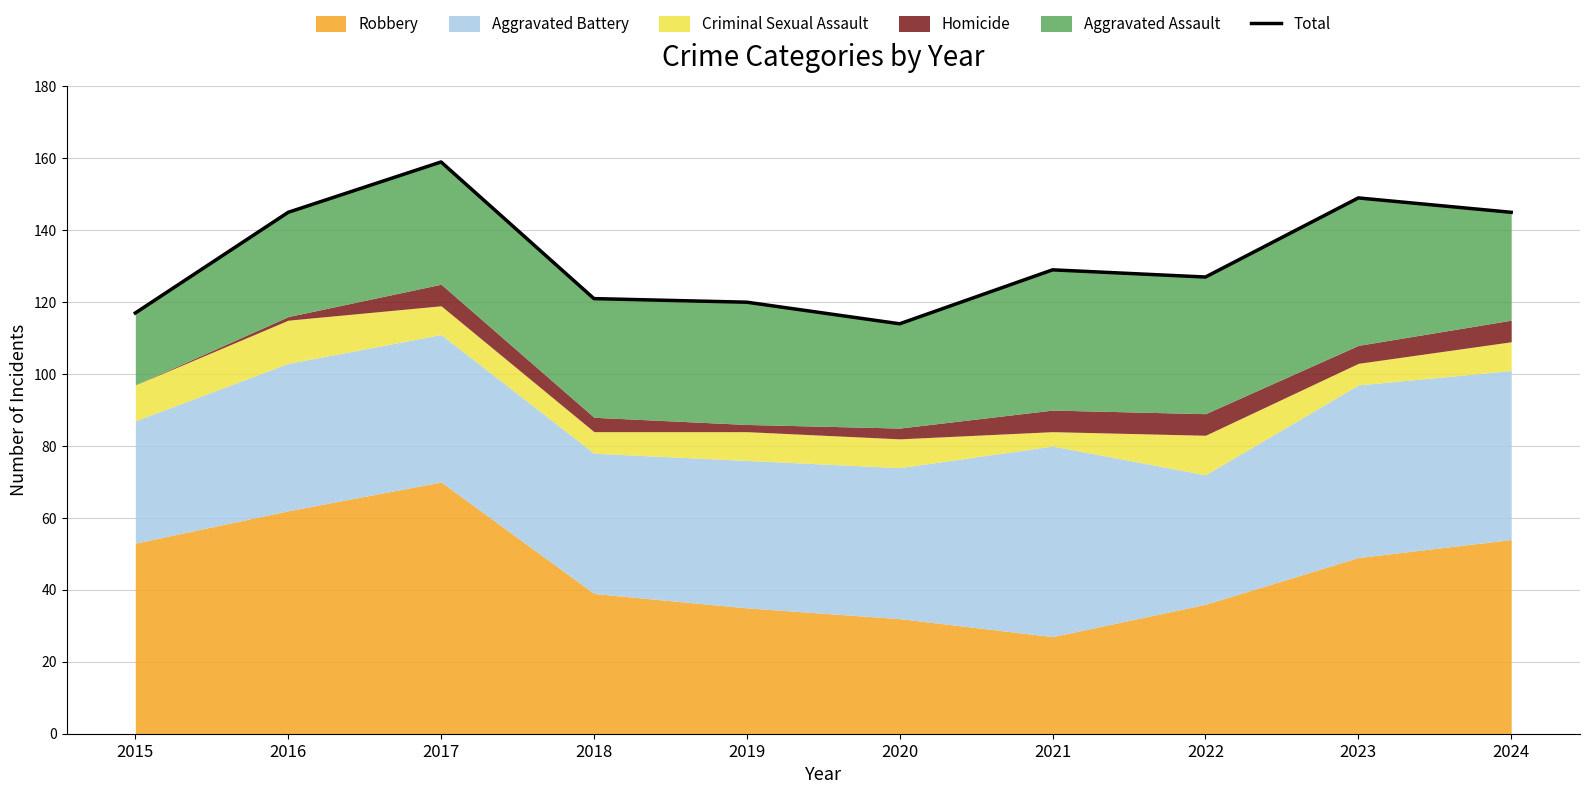

Reading left to right, extract all data points from this chart.

2015=117	2016=145	2017=159	2018=121	2019=120	2020=114	2021=129	2022=127	2023=149	2024=145